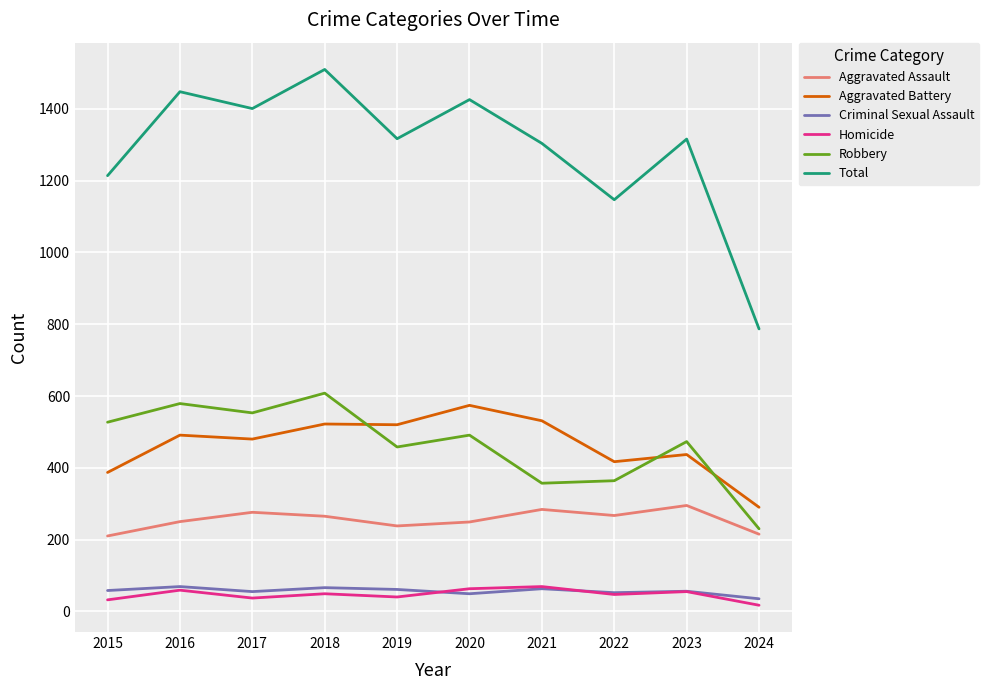

True or false: Robbery and Criminal Sexual Assault intersect in this chart.

False